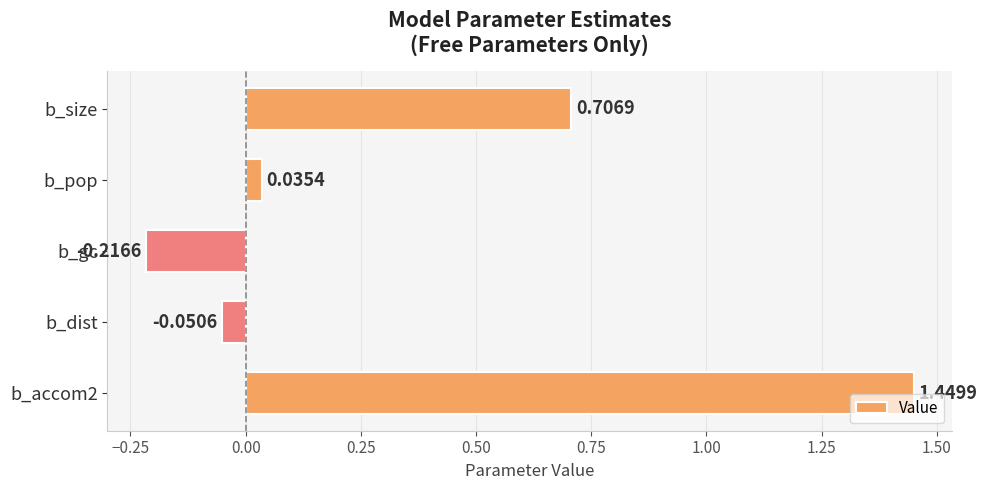

What is the difference between the values at b_size and b_gc?

0.9